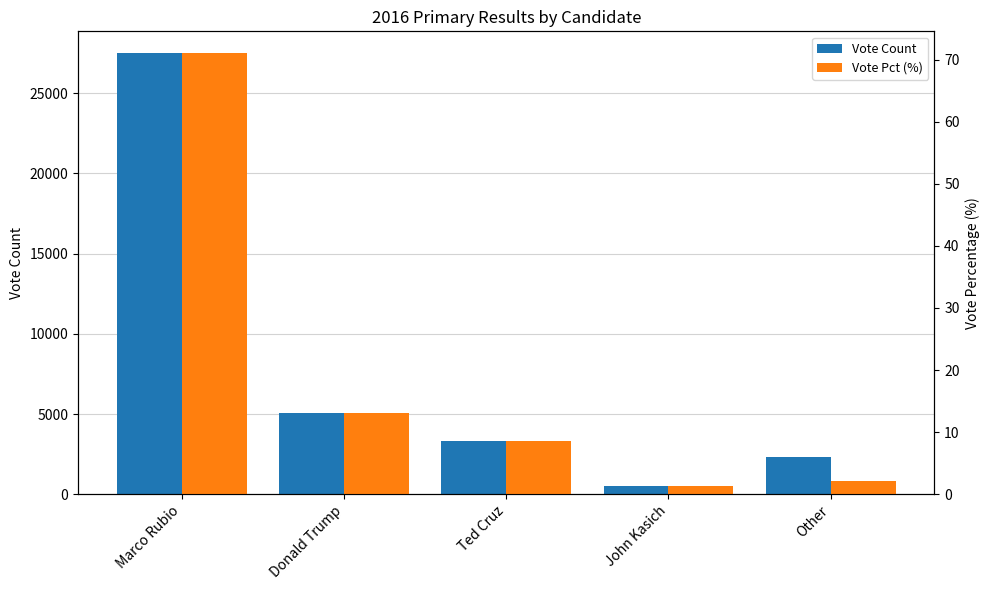

Rank the series by their average value, from highest to lowest.

Vote Count, Vote Pct (%)